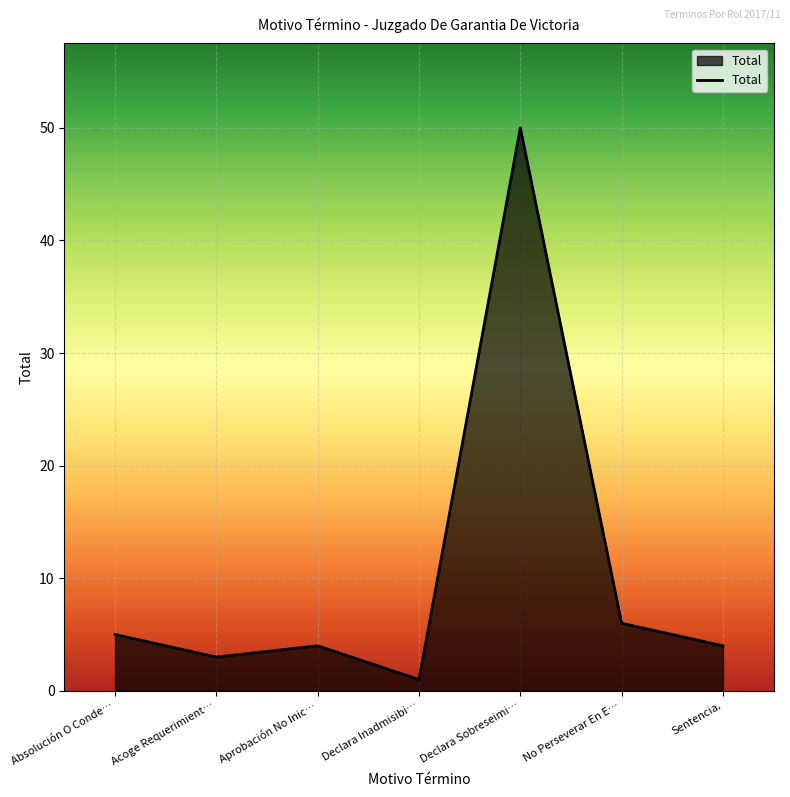

The value at Absolución O Conde… is 1. True or false?

False